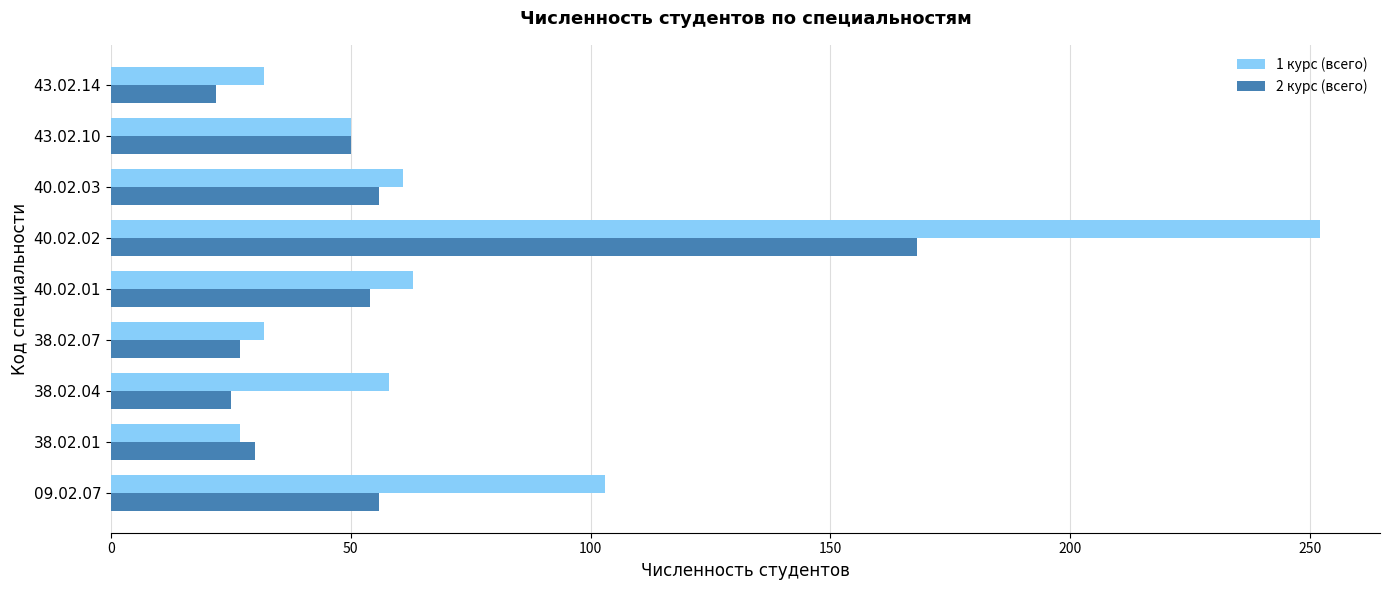

What is the average value of the 2 курс (всего) series?

54